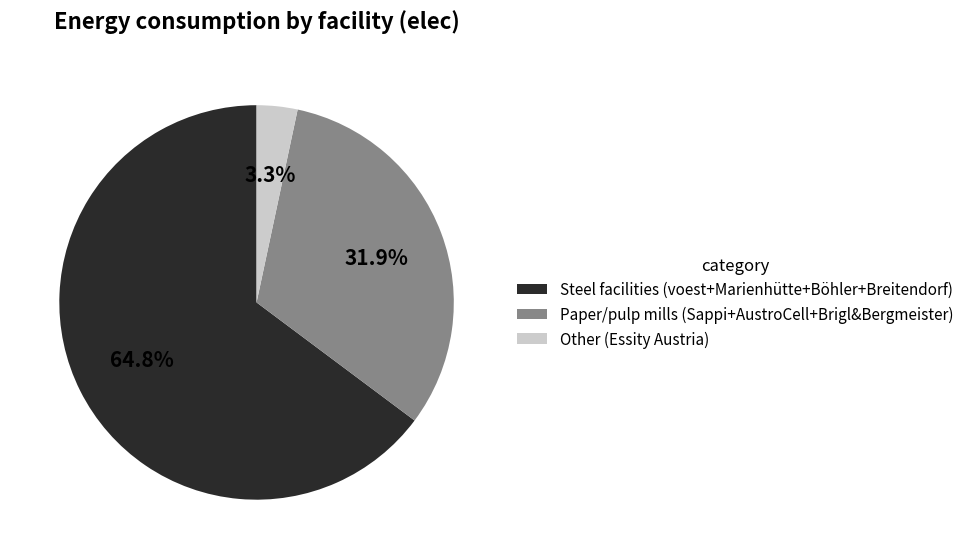

How many slices are in this pie chart?

3